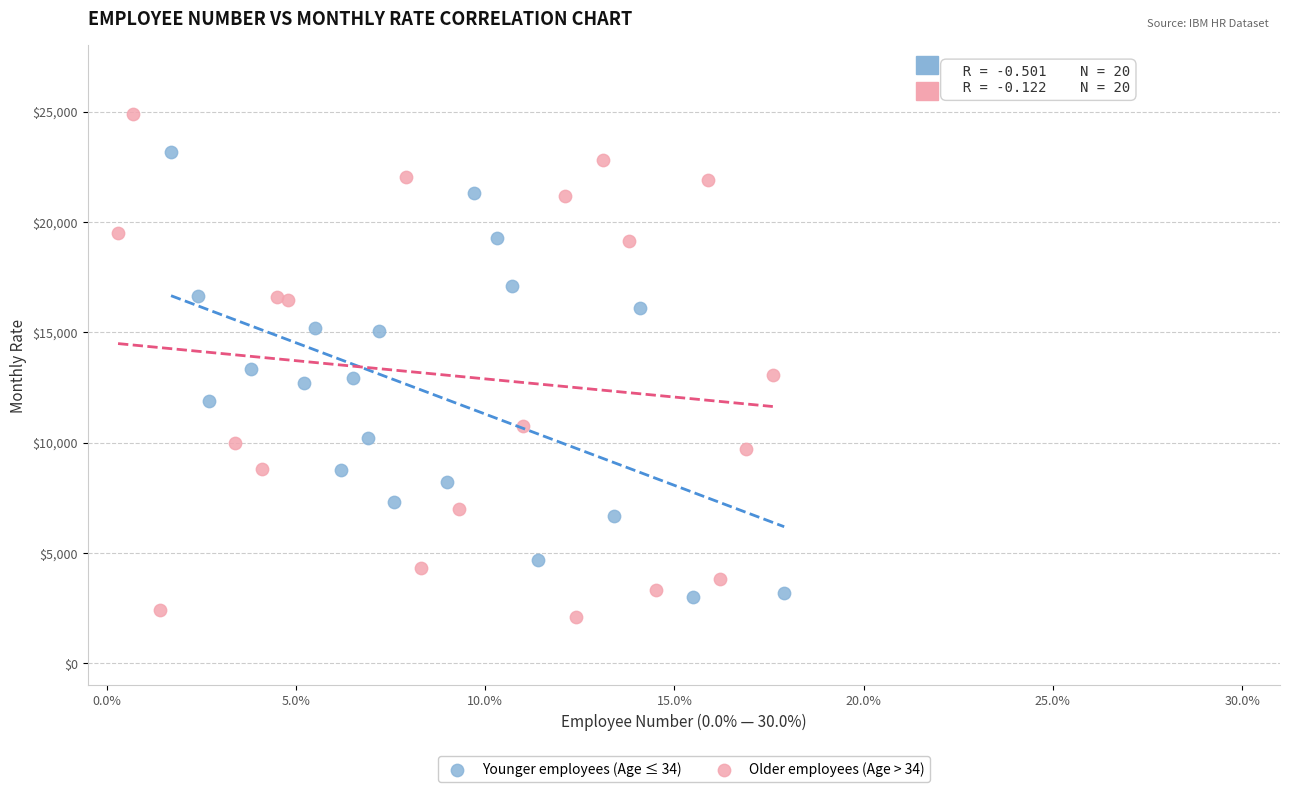

Which series reaches the maximum Y coordinate?

Older employees (Age > 34)